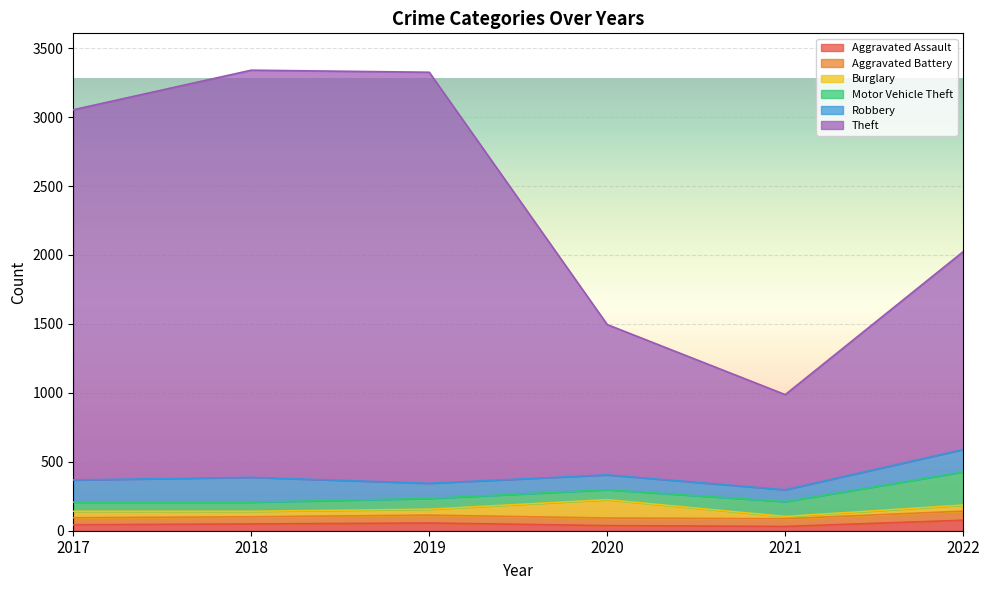

List the series in order of their peak value, highest first.

Theft, Motor Vehicle Theft, Robbery, Burglary, Aggravated Assault, Aggravated Battery